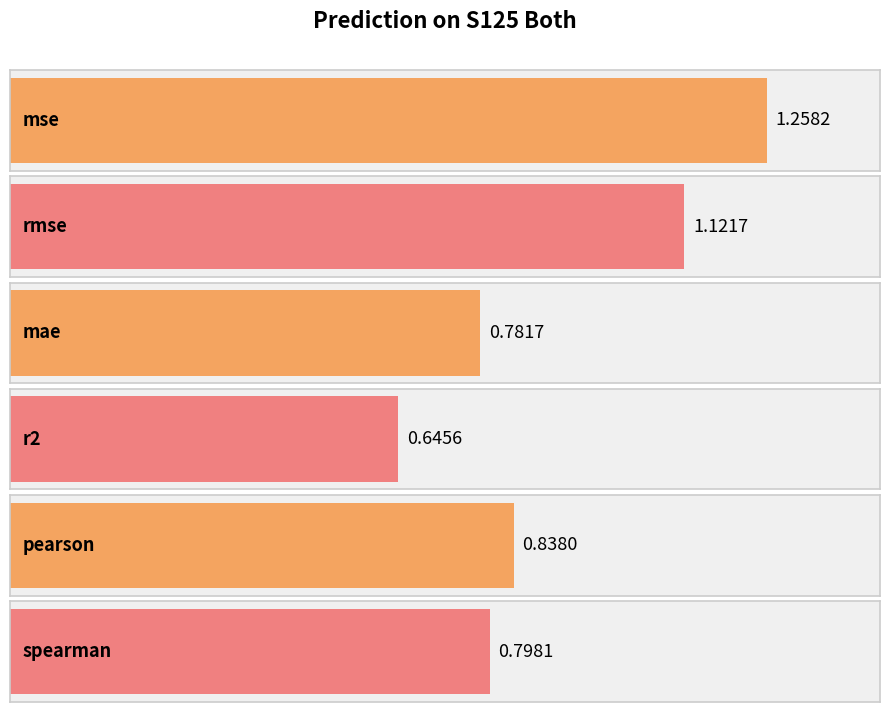

Between mae and mse, which is larger?

mse